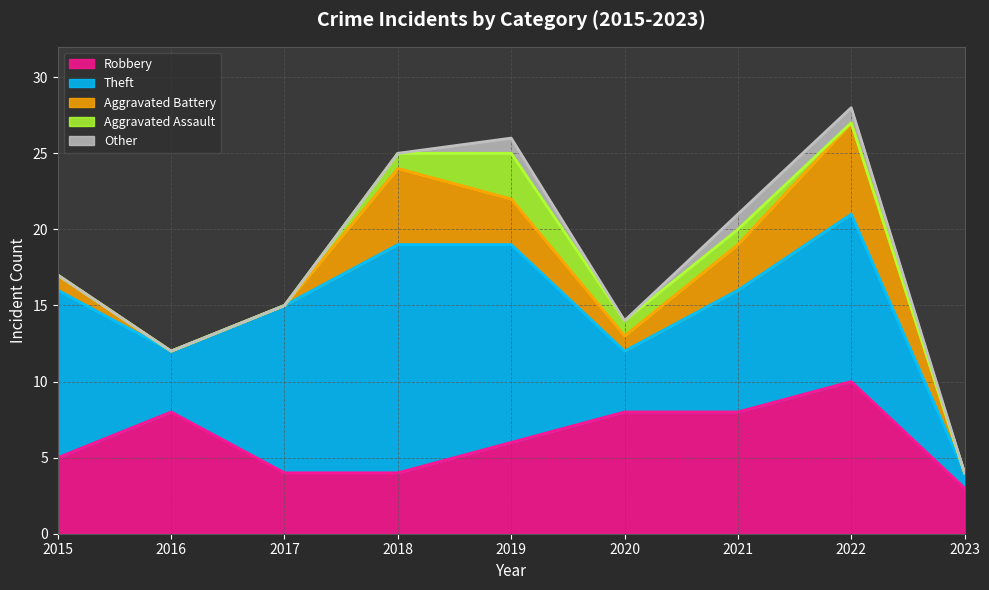

How many values in the Theft series exceed 11?

2